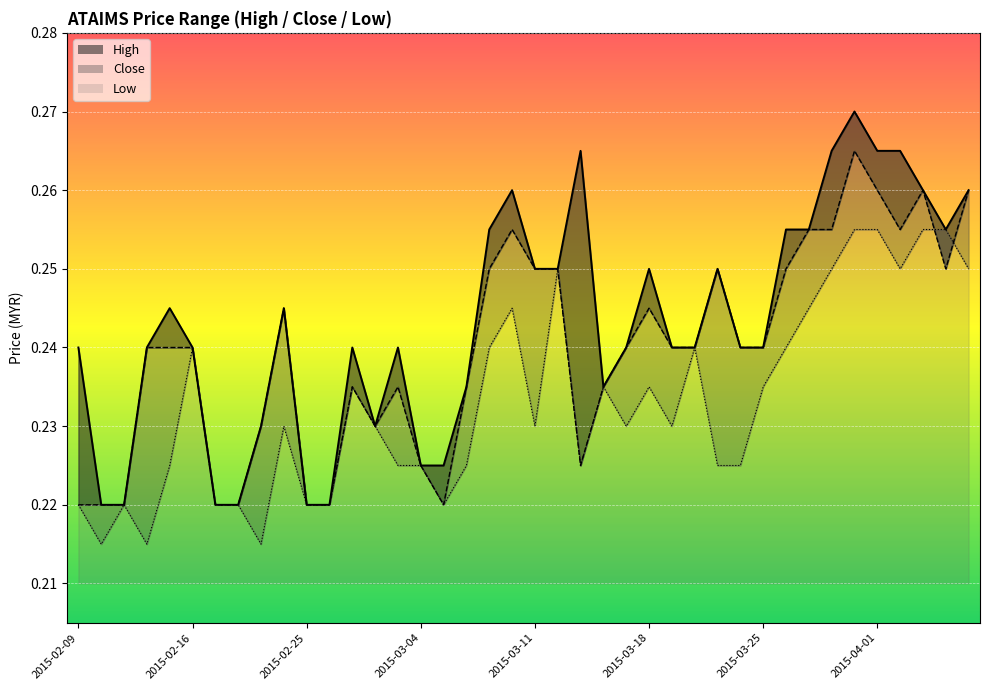

What is the value of the low point at the 40th from the left?

0.2